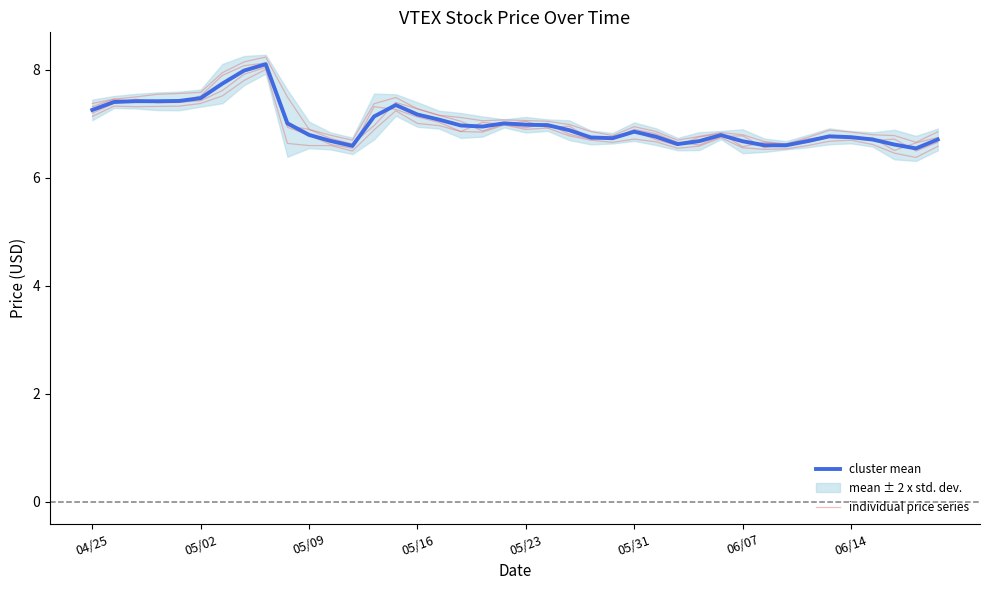

True or false: High and Open intersect in this chart.

False